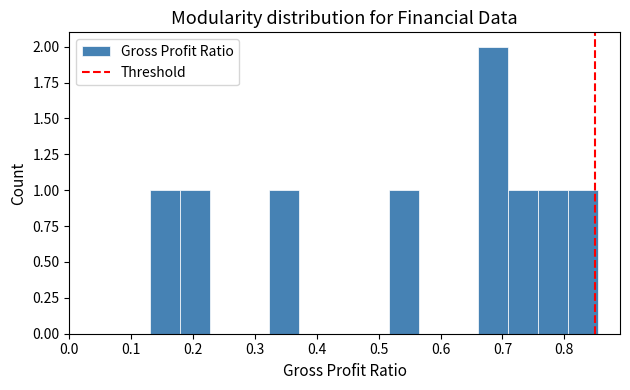

Over which range of the x-axis is the bar tallest?

0.66 to 0.71